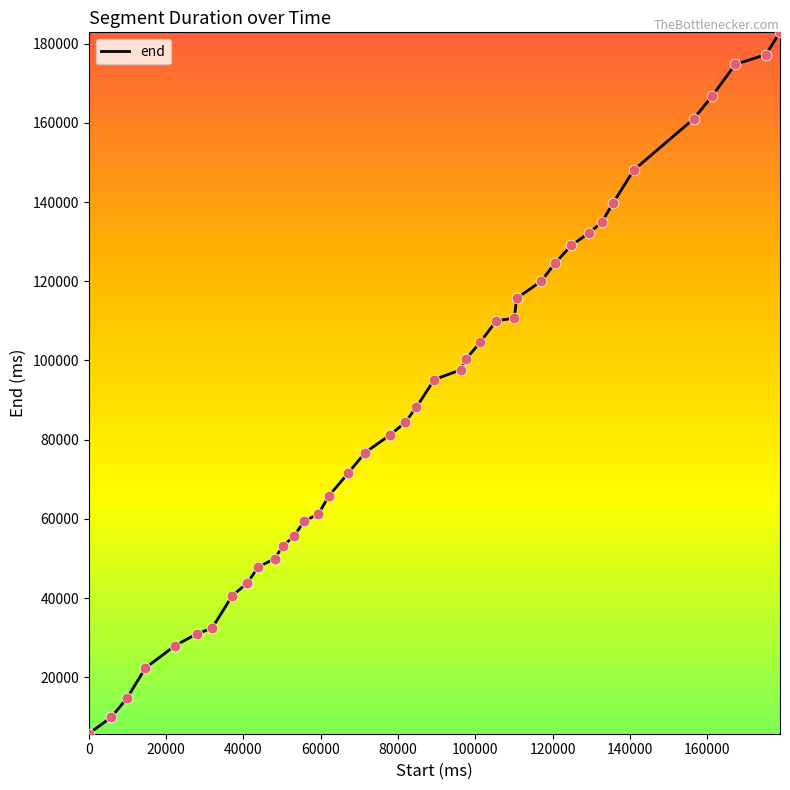

What is the difference between the maximum and minimum values?

177120